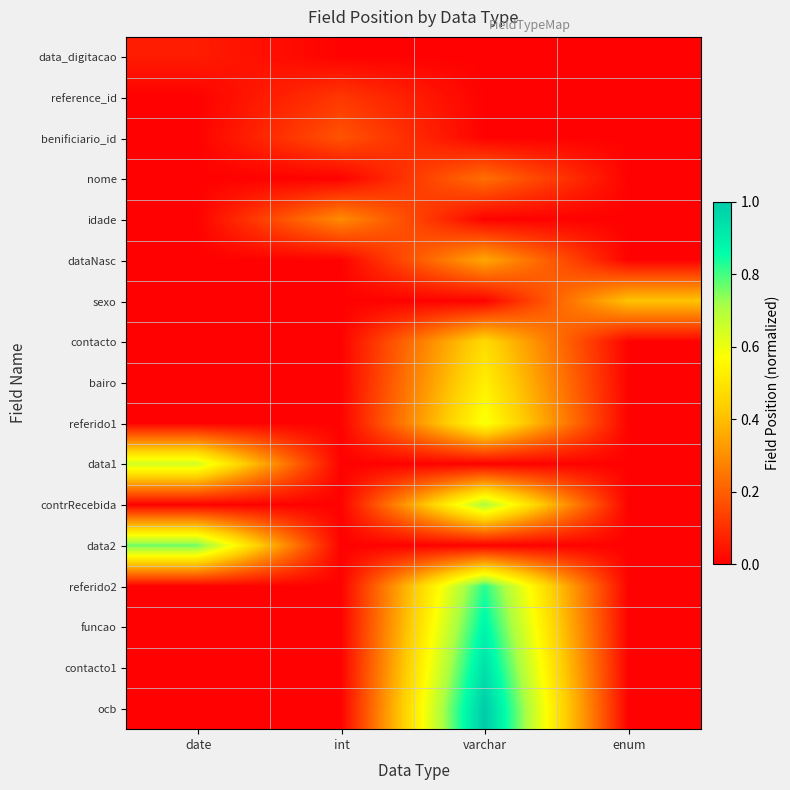

How many series are shown in this chart?

17